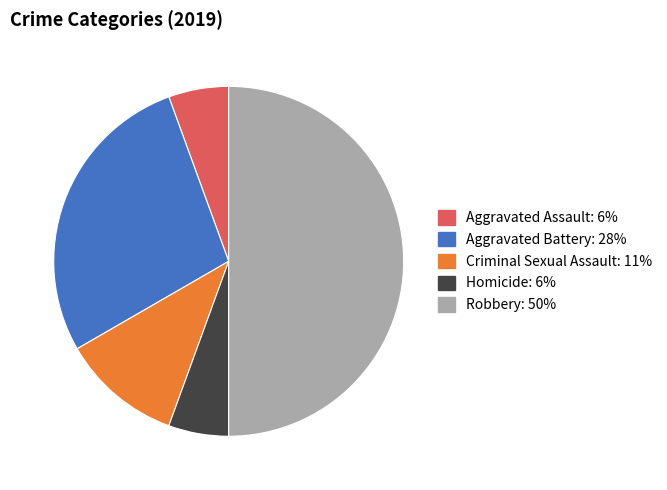

What is the ratio of the value at Aggravated Battery to the value at Homicide?

5.0